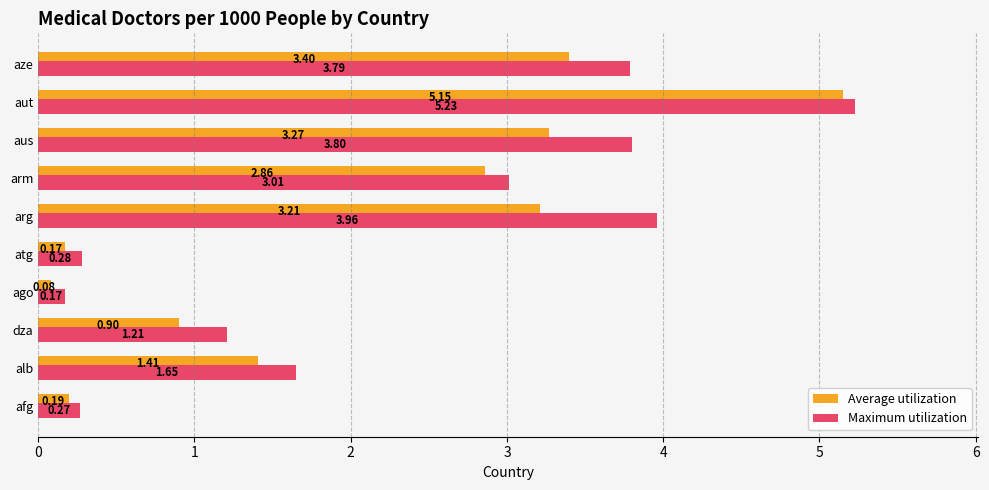

At which label is Average utilization closest to 2?

alb